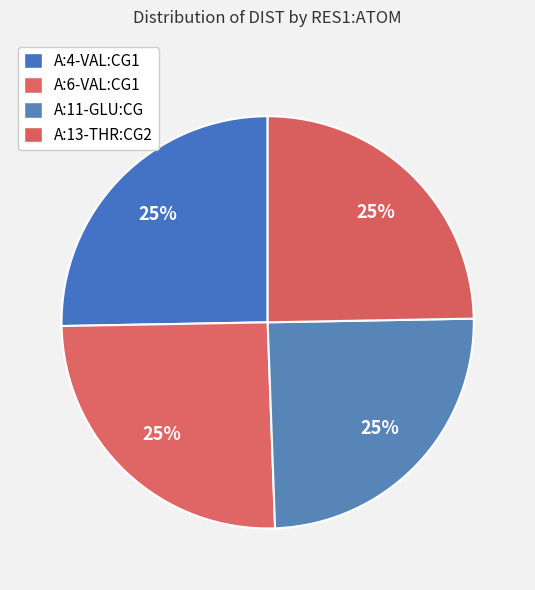

Which has a higher value, A:6-VAL:CG1 or A:11-GLU:CG?

A:6-VAL:CG1